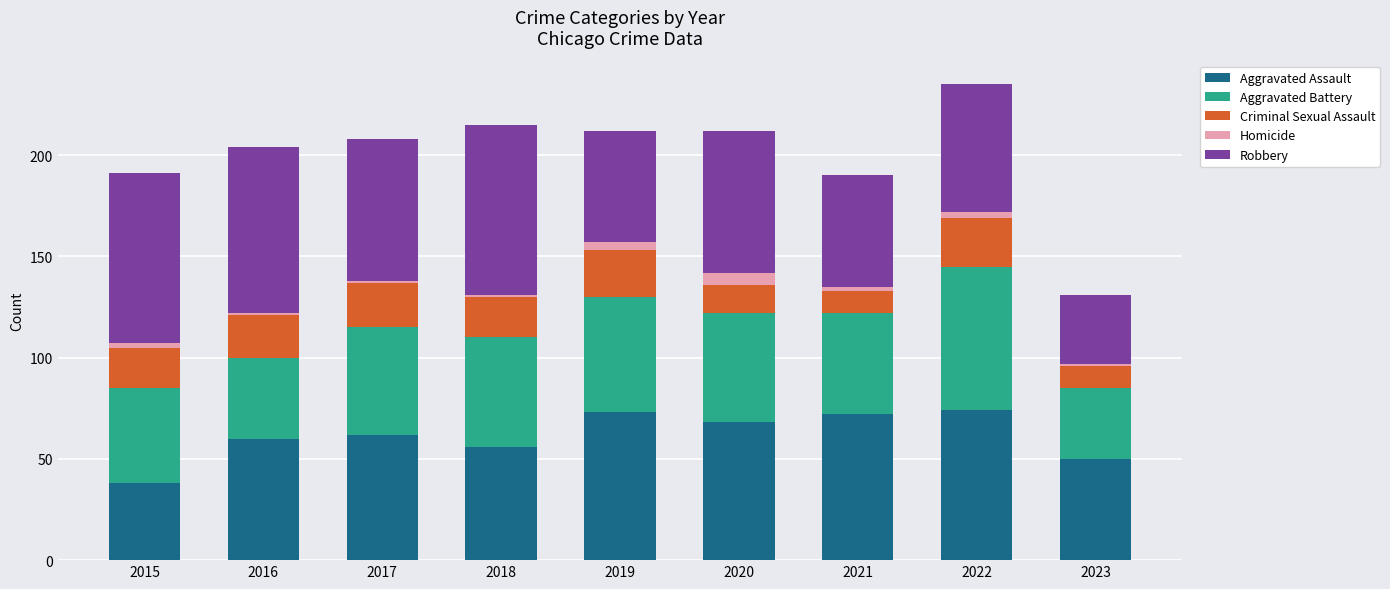

What is the difference between the maximum and minimum values in the Aggravated Assault series?

36